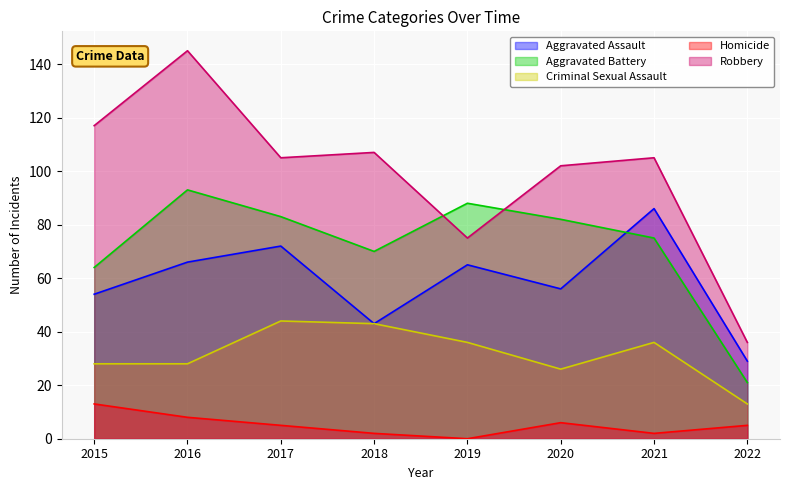

Rank the categories by Robbery value from highest to lowest.

2016, 2015, 2018, 2017, 2021, 2020, 2019, 2022